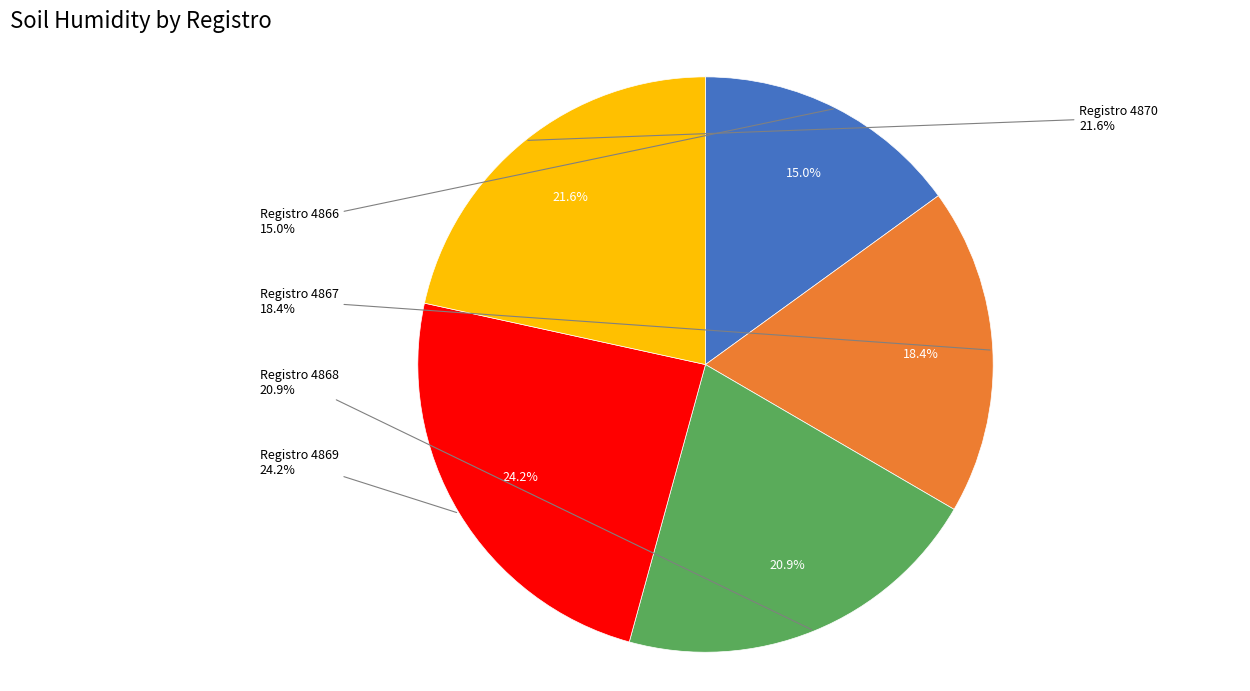

Does any single category account for the majority?

No